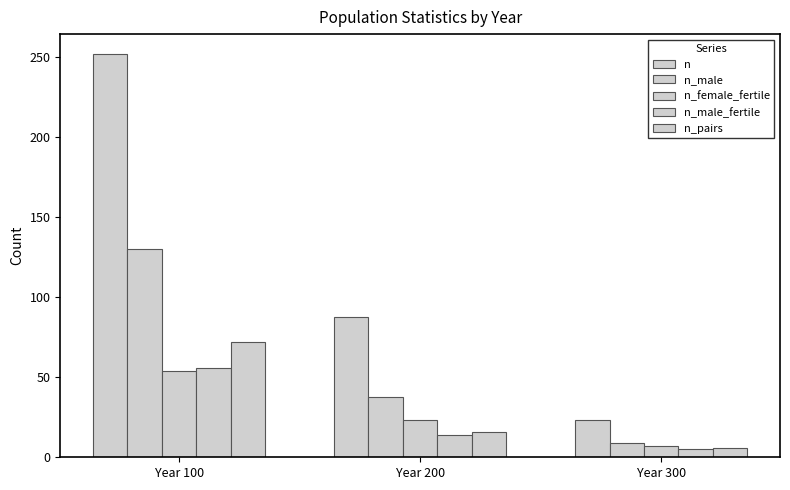

What is the total value across all series at Year 200?

179